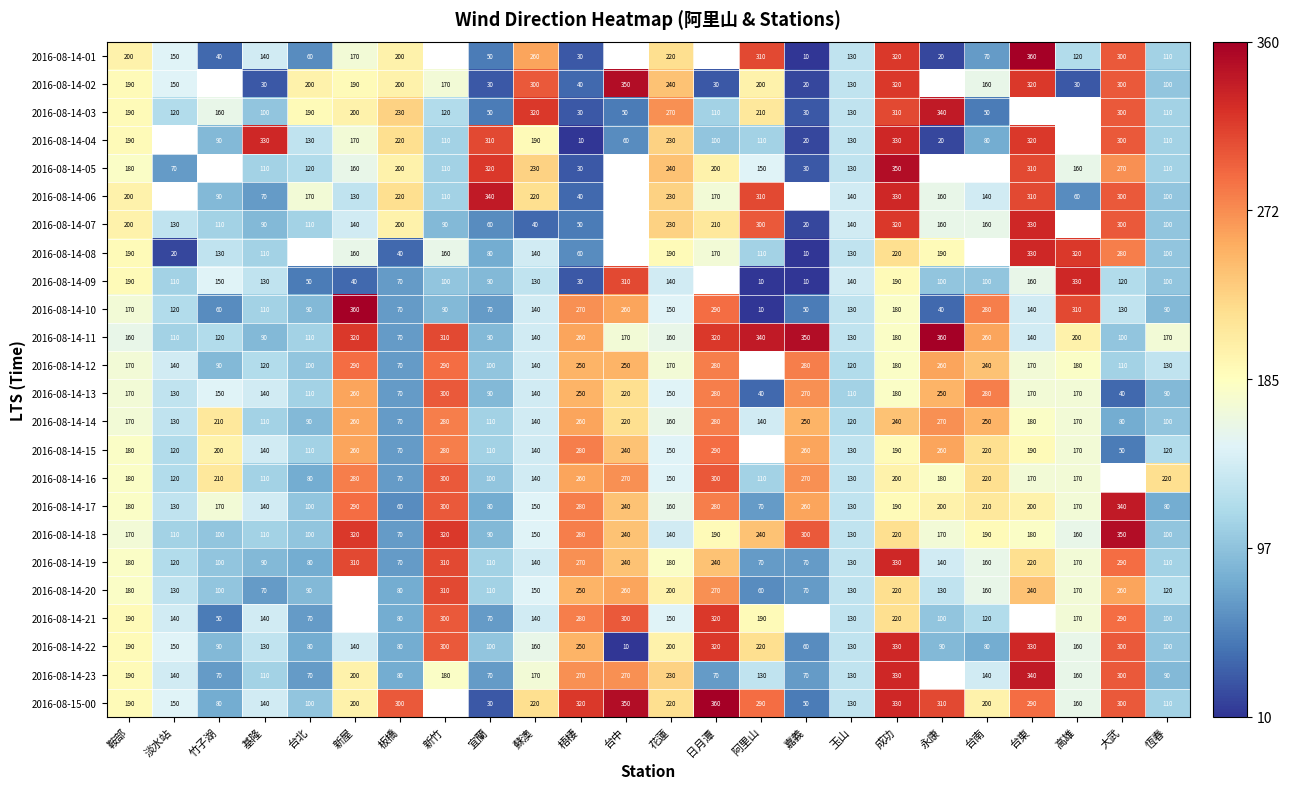

What is the sum of the 2016-08-15-00 values at 鞍部 and 新屋?

390